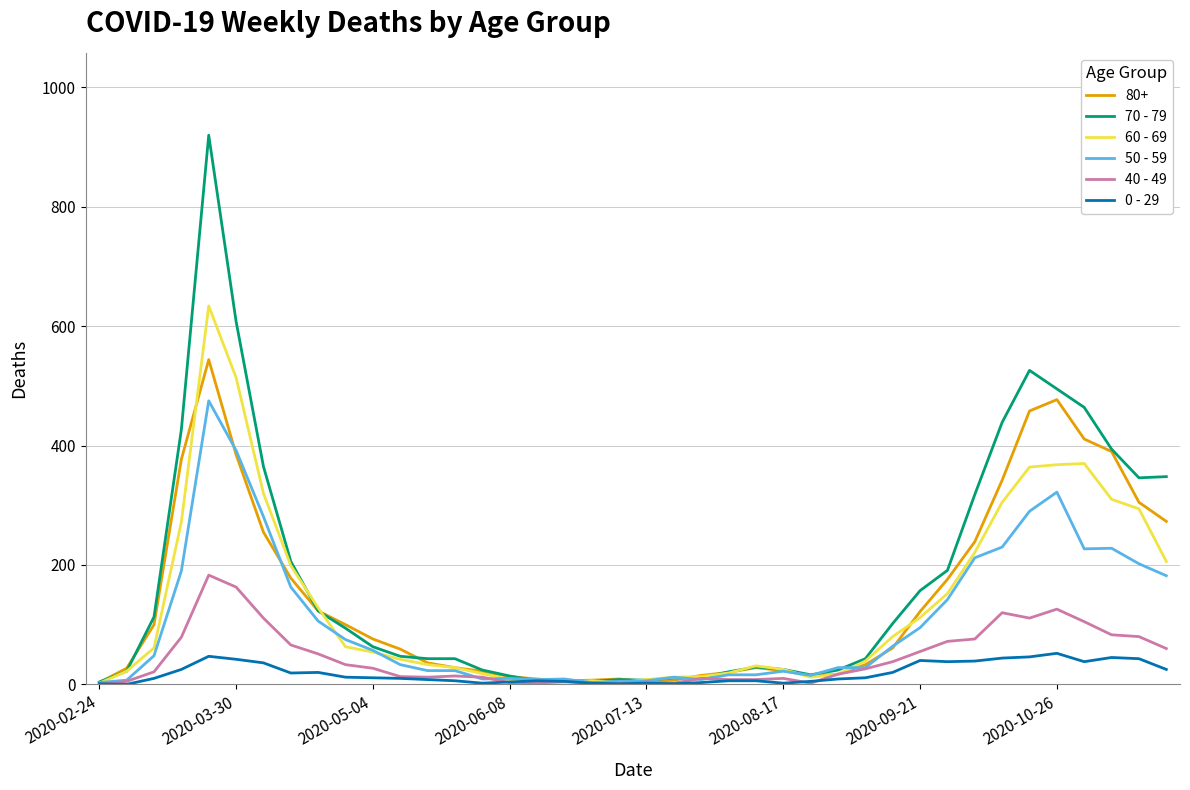

Which series has the largest range (max minus min)?

70 - 79